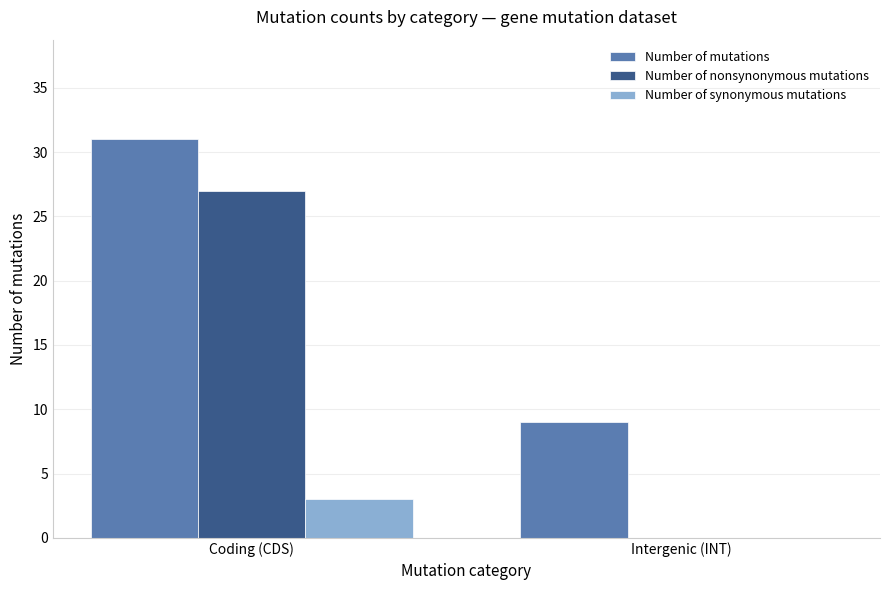

What is the sum of the Number of synonymous mutations values at Intergenic (INT) and Coding (CDS)?

3